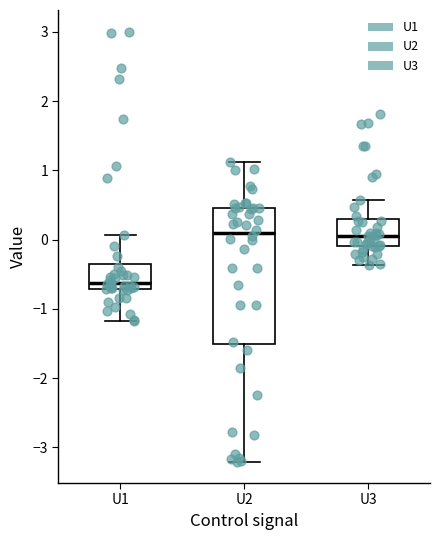

Comparing the boxes themselves (not the whiskers), which one is the tallest?

U2